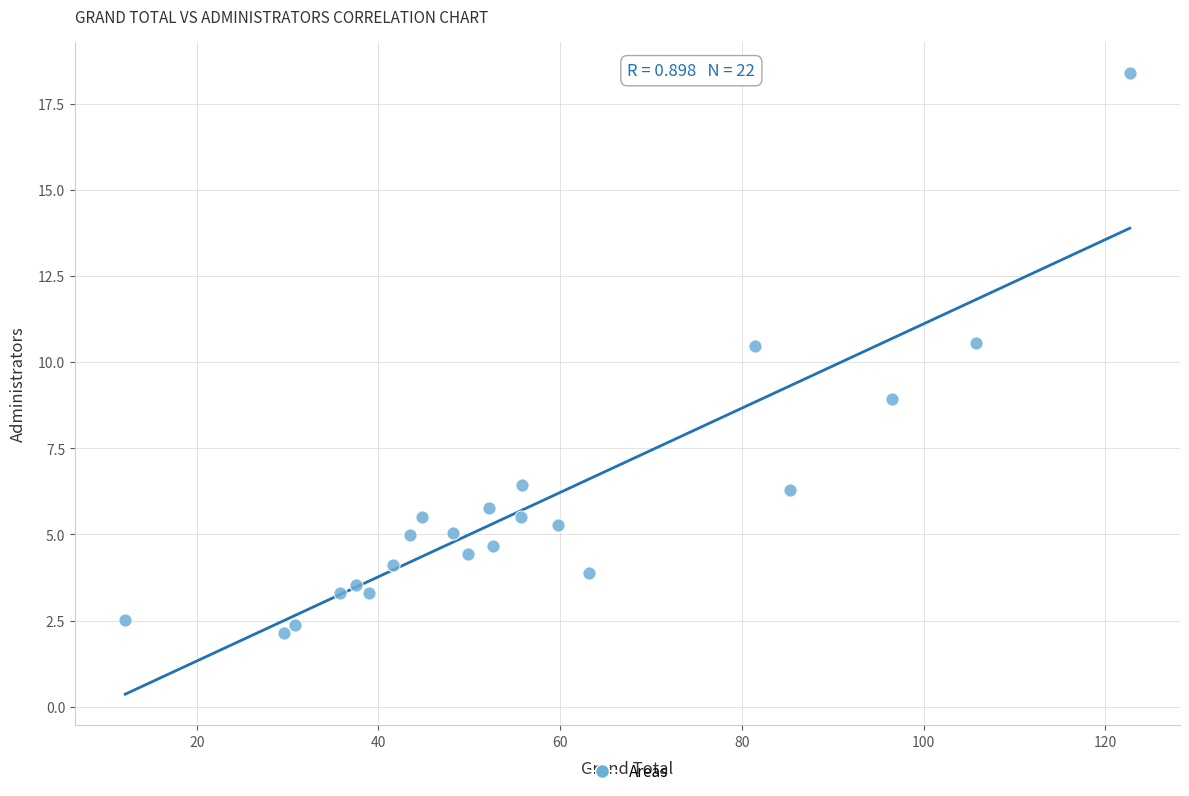

What is the range of Y values (max minus min)?

16.3